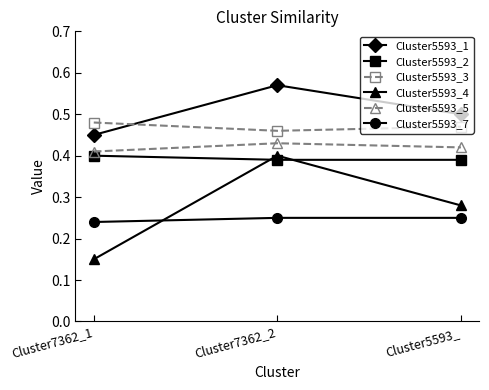

Between Cluster7362_1 and Cluster5593_, which series saw the biggest shift?

Cluster5593_4